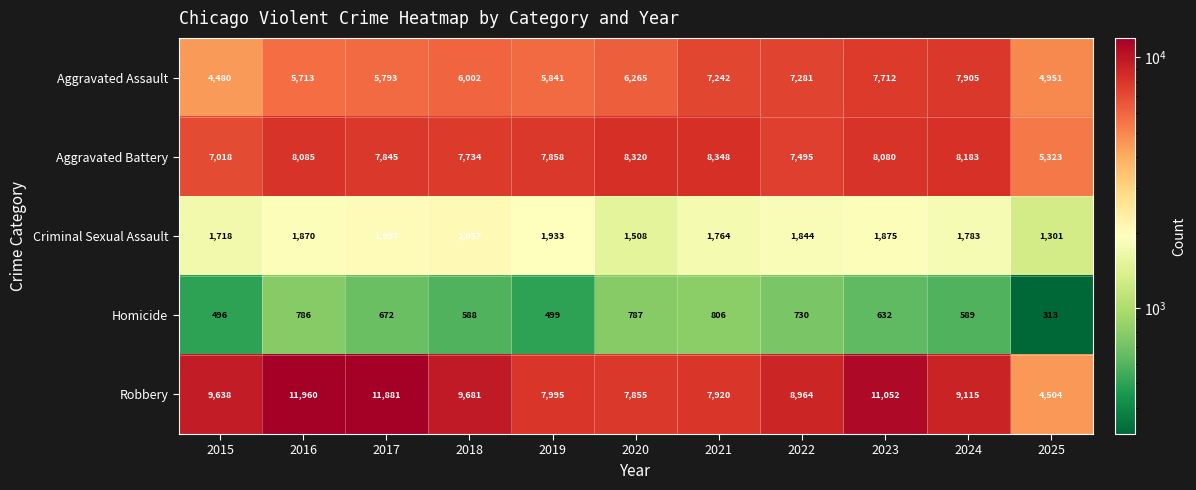

Which series changed the most between 2017 and 2018?

Robbery